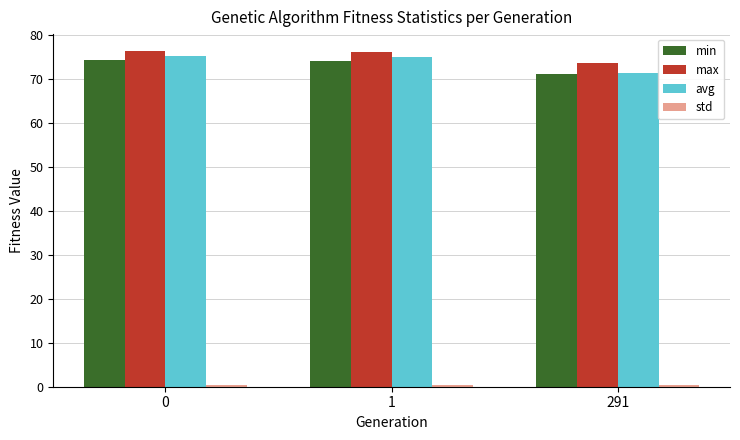

At which label is min closest to 72?

291